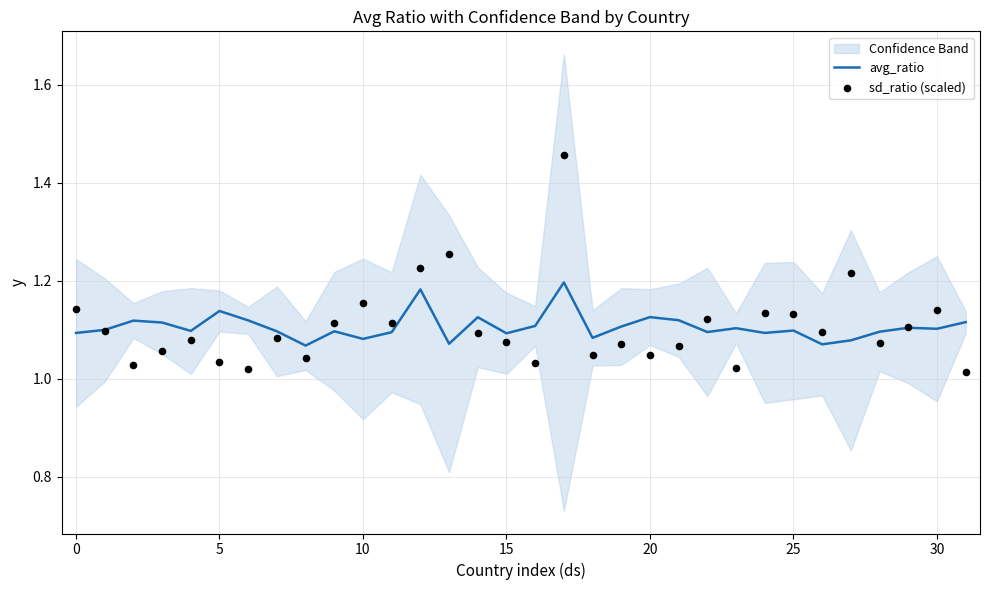

The avg_ratio series shows 1.5 at 25. True or false?

False